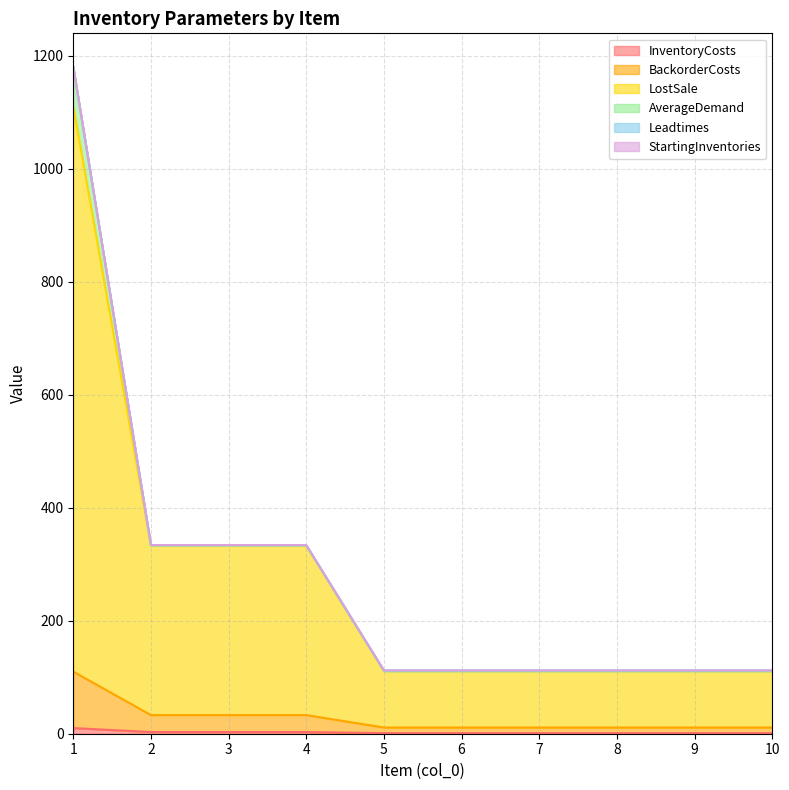

What is the approximate value of BackorderCosts at 5, to the nearest 10?

10